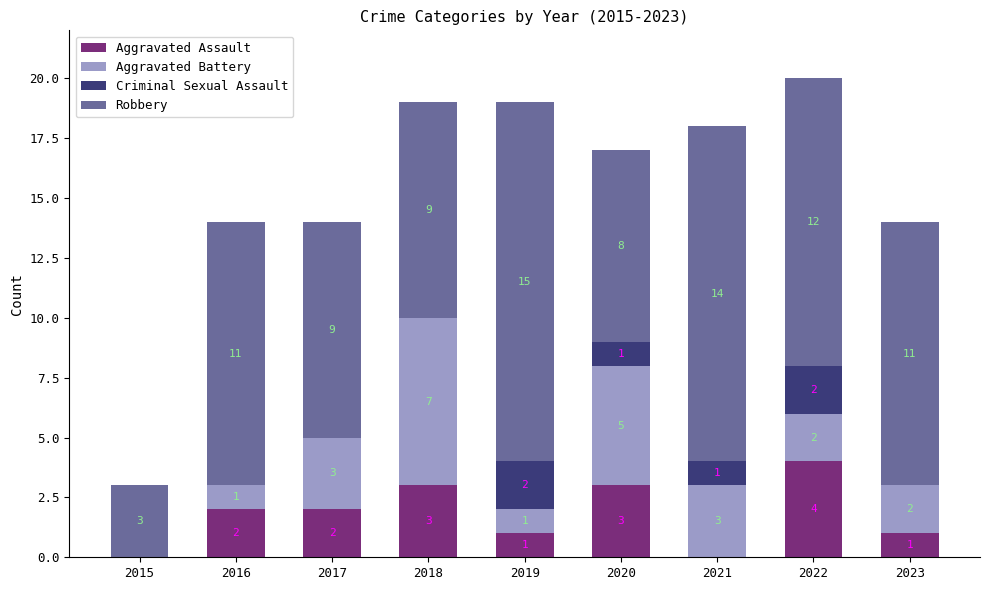

The value of Aggravated Assault at 2016 is 1. True or false?

False